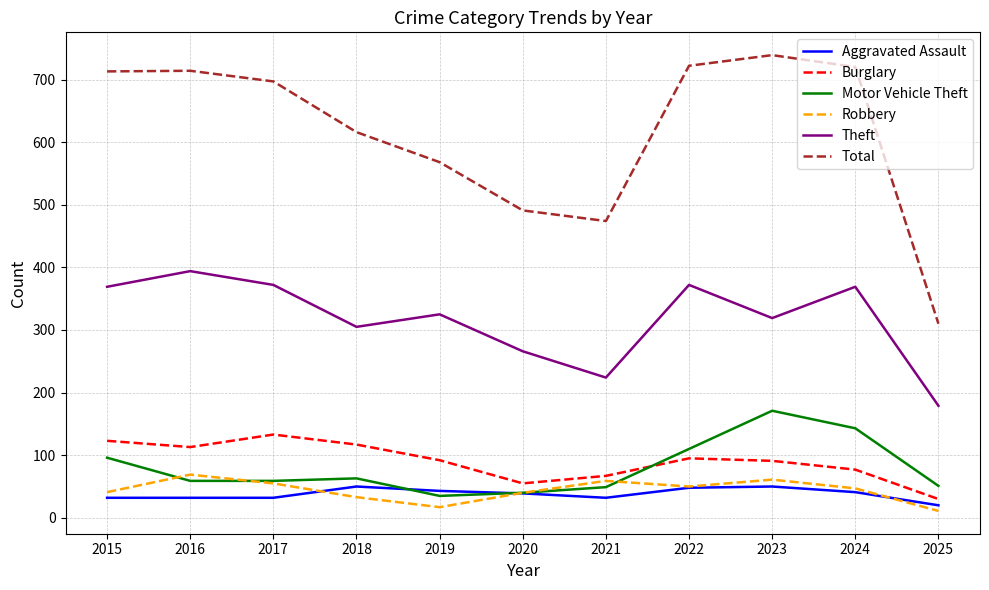

True or false: Robbery has more than 0 interior local peaks.

True